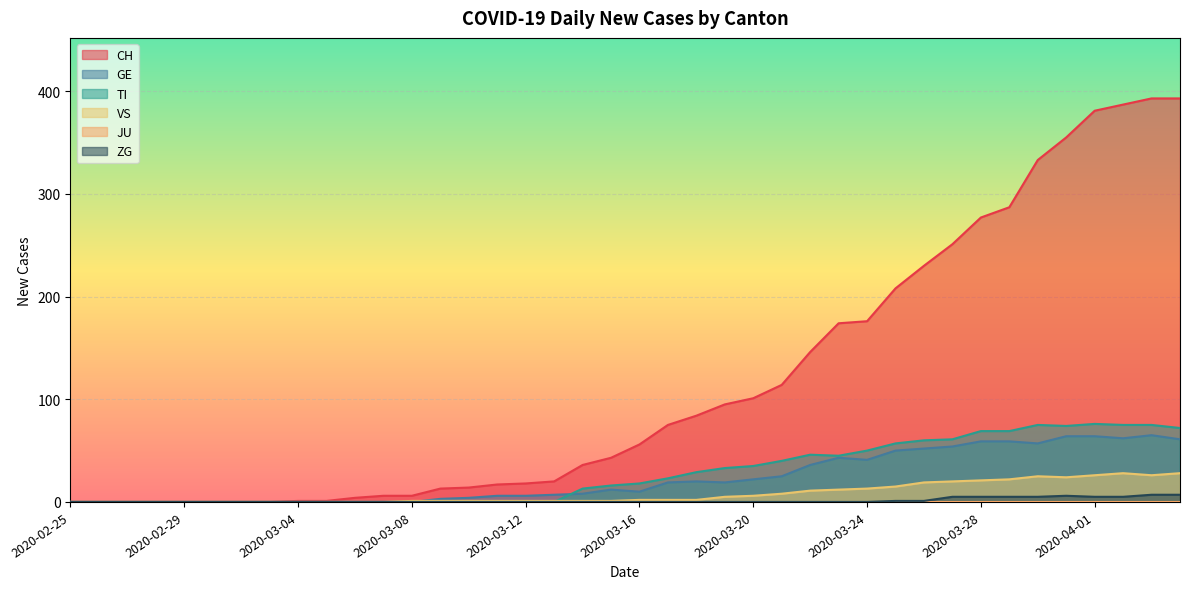

Is it true that TI equals 18 at 2020-03-16?

True